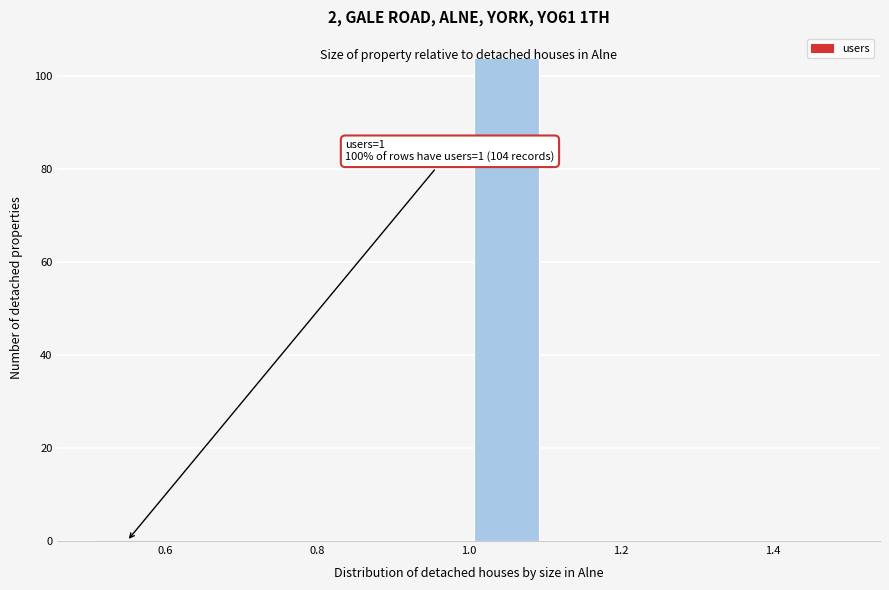

Over which range of the x-axis is the bar tallest?

1.0 to 1.1